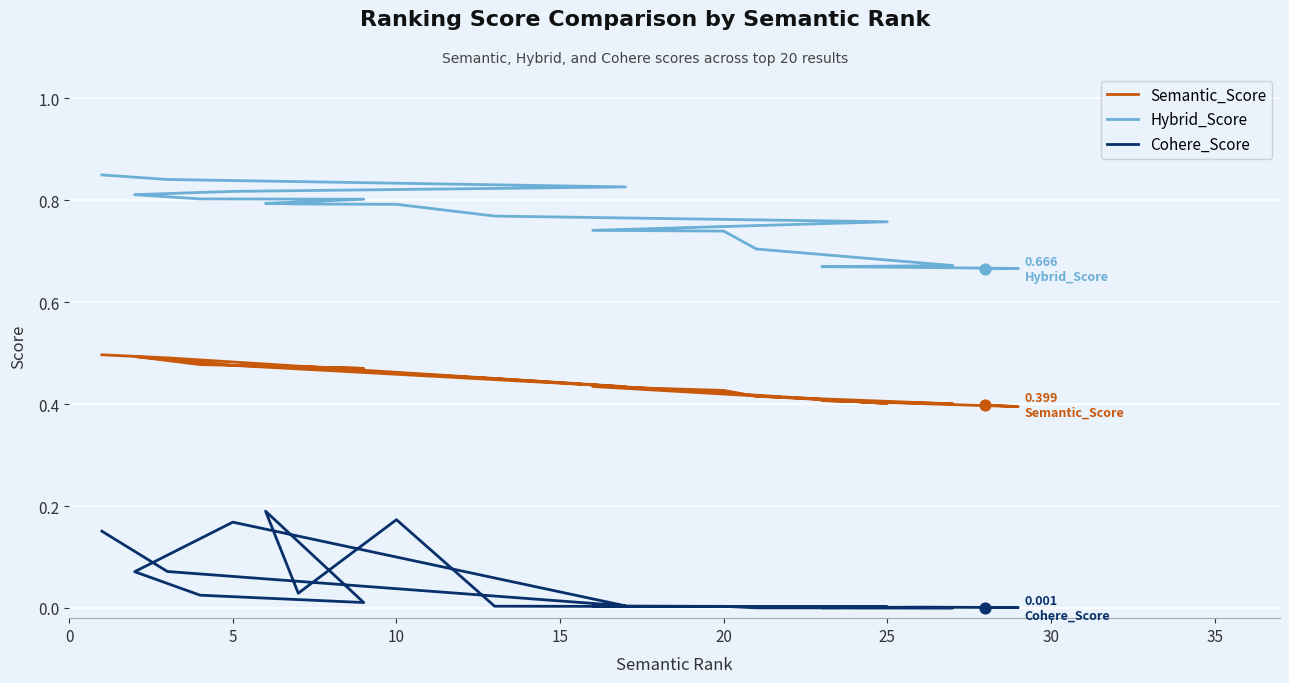

At how many categories does at least one series exceed 0?

20